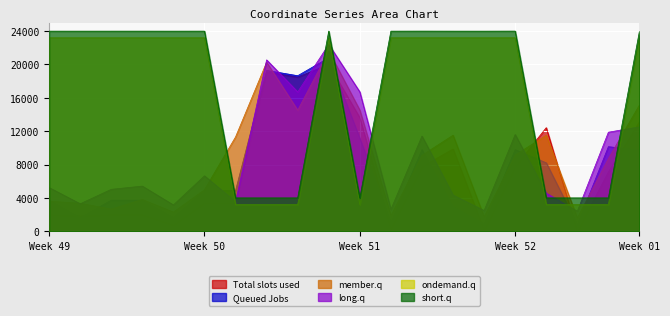

What is the difference between the highest and lowest values at Week 52?

16257.5